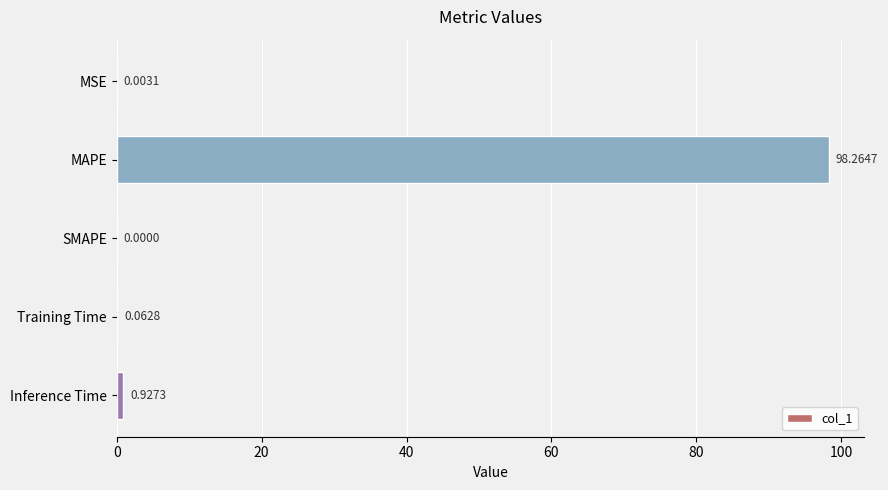

Between Inference Time and MSE, which is larger?

Inference Time